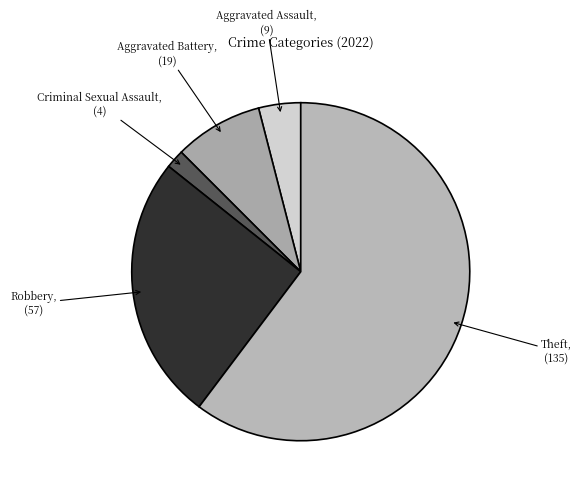

Is there any slice that represents more than half of the pie?

Yes